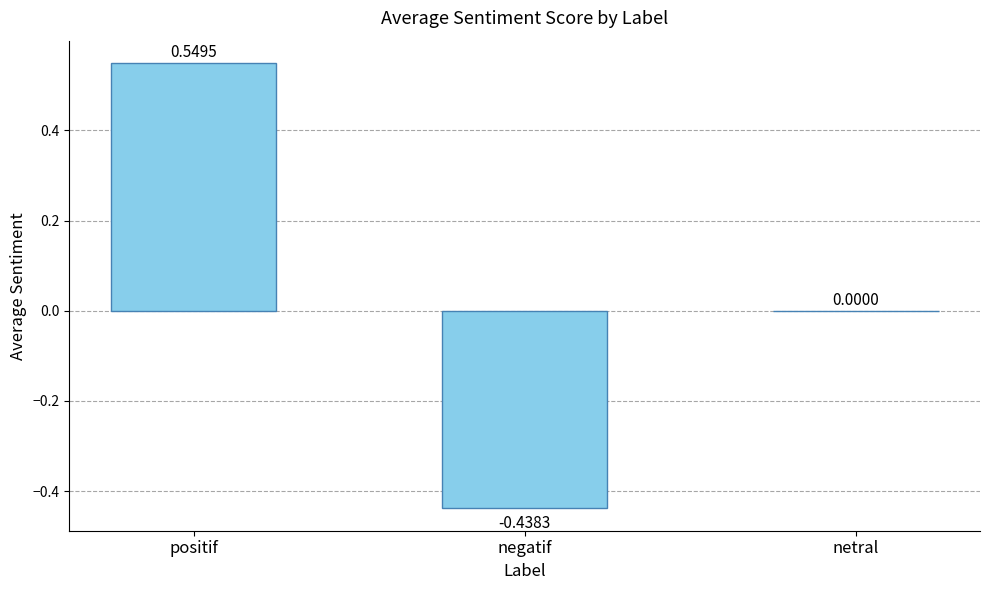

How many data points does each series have?

3